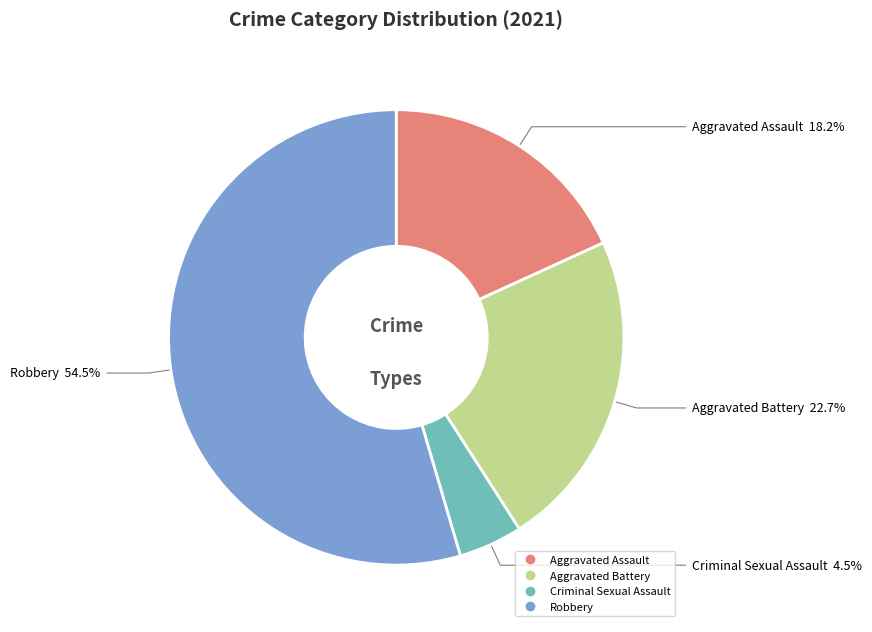

To the nearest percent, what is the average slice percentage?

25%